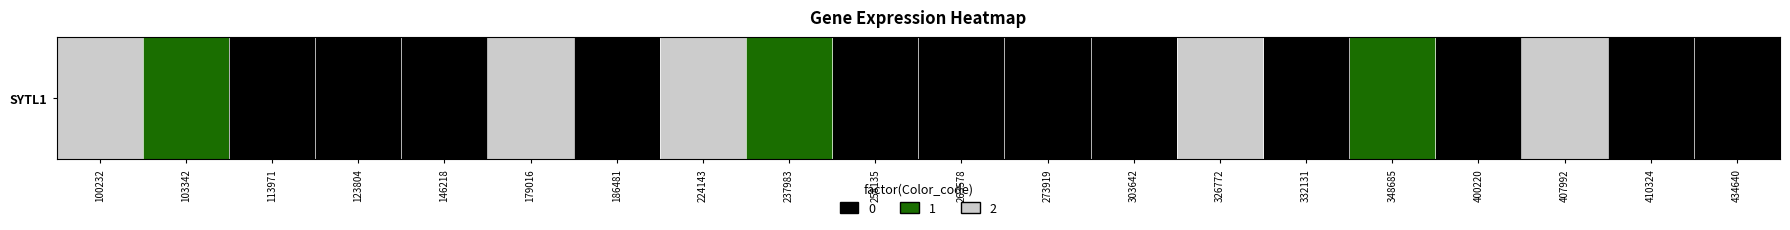

True or false: the data shows 1 at 326772.

False